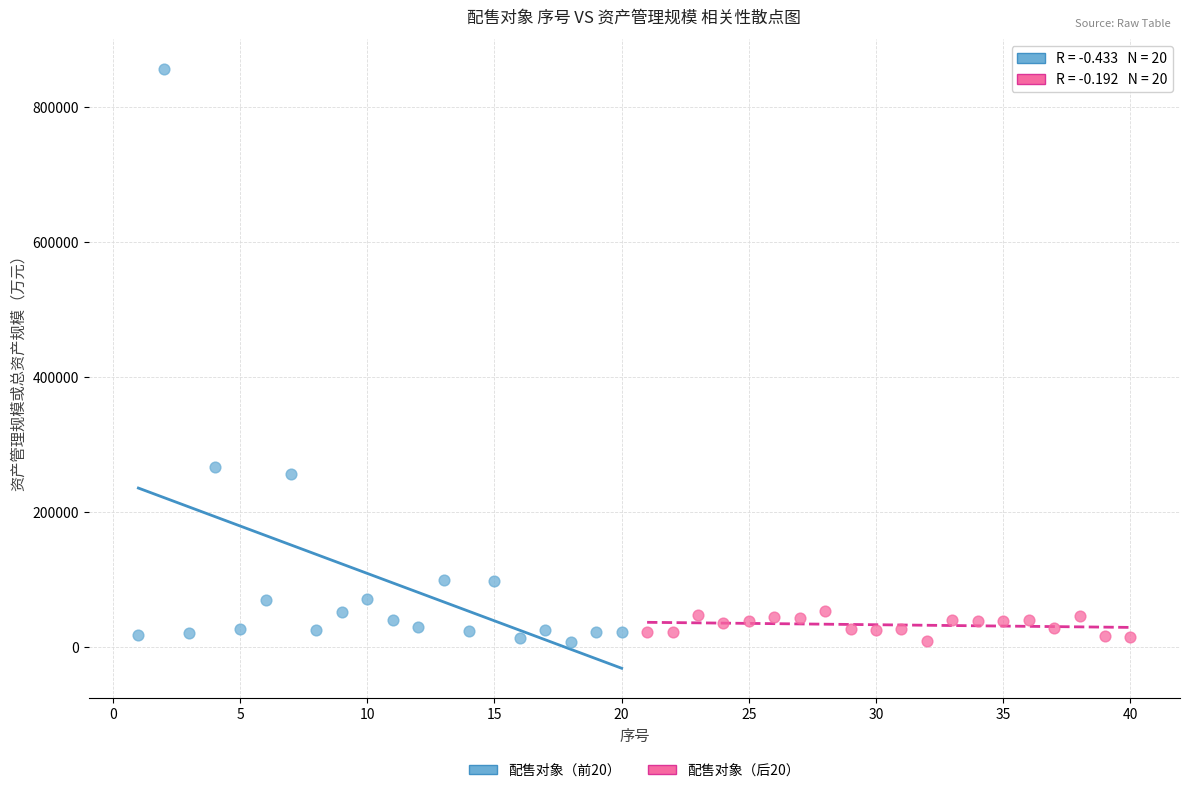

Which series has the largest Y range (max minus min)?

配售对象（前20）